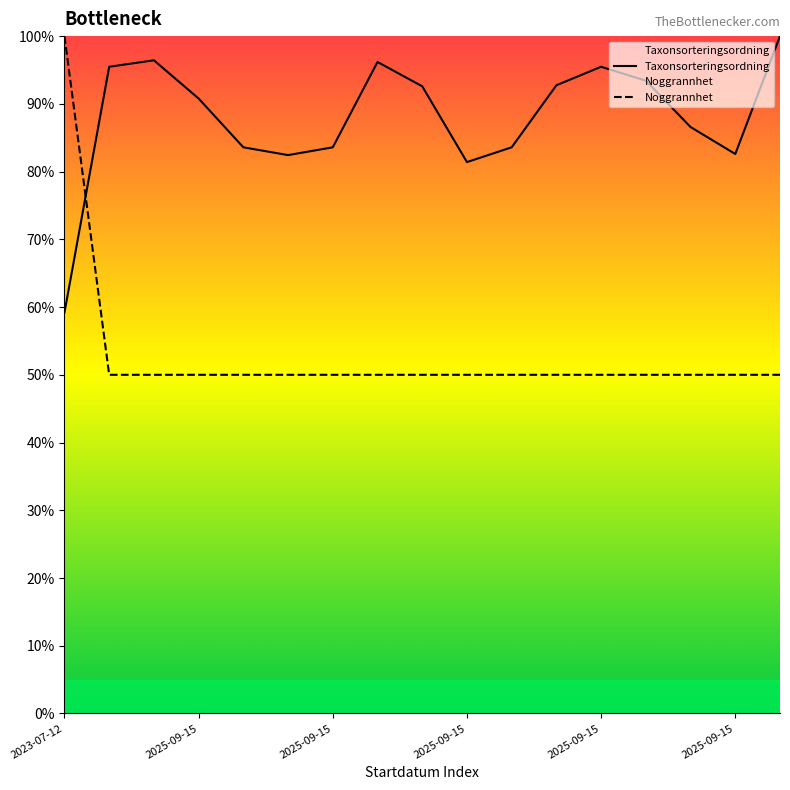

The Taxonsorteringsordning series shows 96.2 at 7. True or false?

True